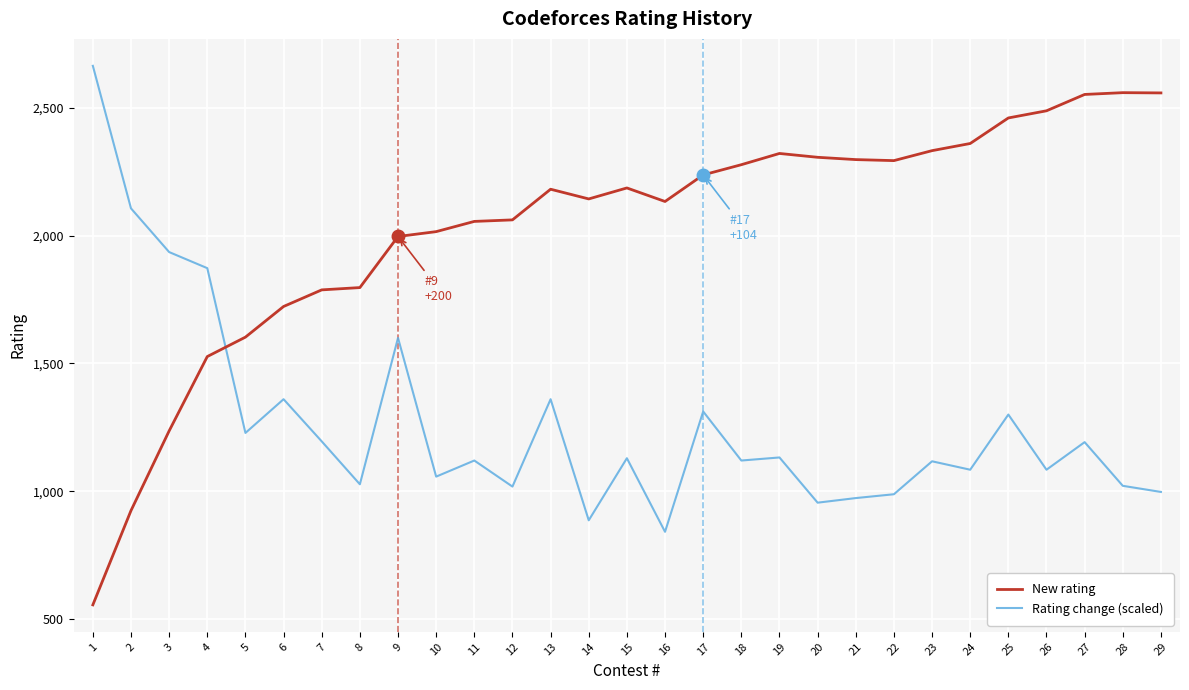

Is the value of Rating change (scaled) at 28 greater than the value of New rating at 6?

No